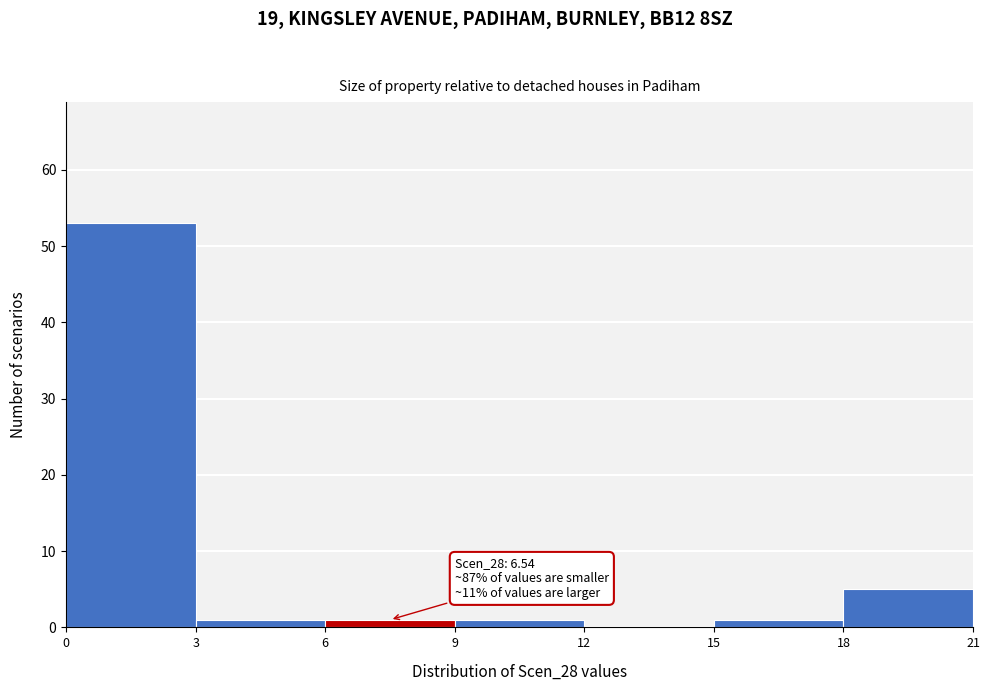

Over which range of the x-axis is the bar tallest?

0 to 3